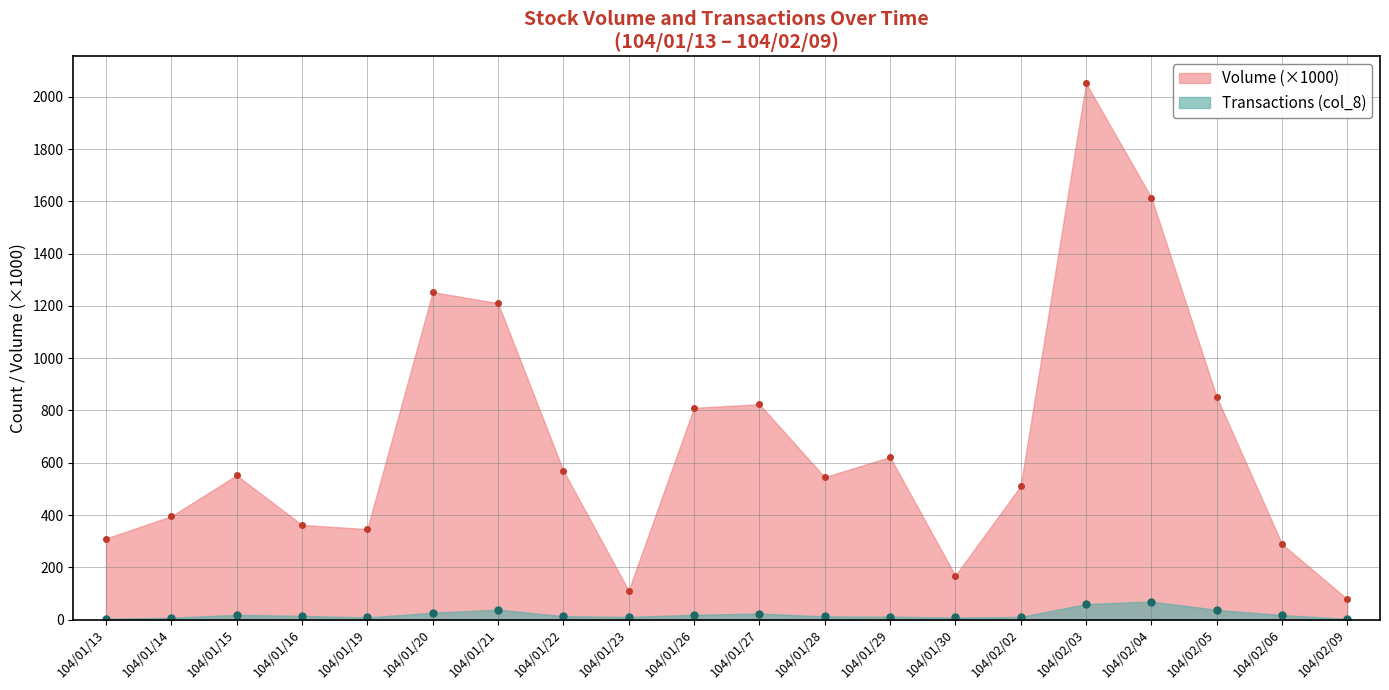

What is the sum of the Transactions (col_8) values at 104/01/26 and 104/01/30?

26